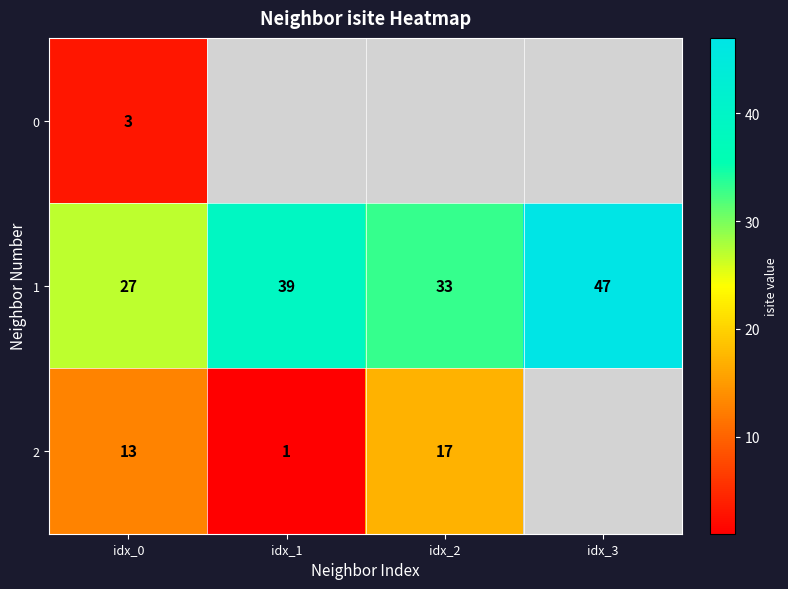

Which has a higher value, idx_1 or idx_2?

idx_2